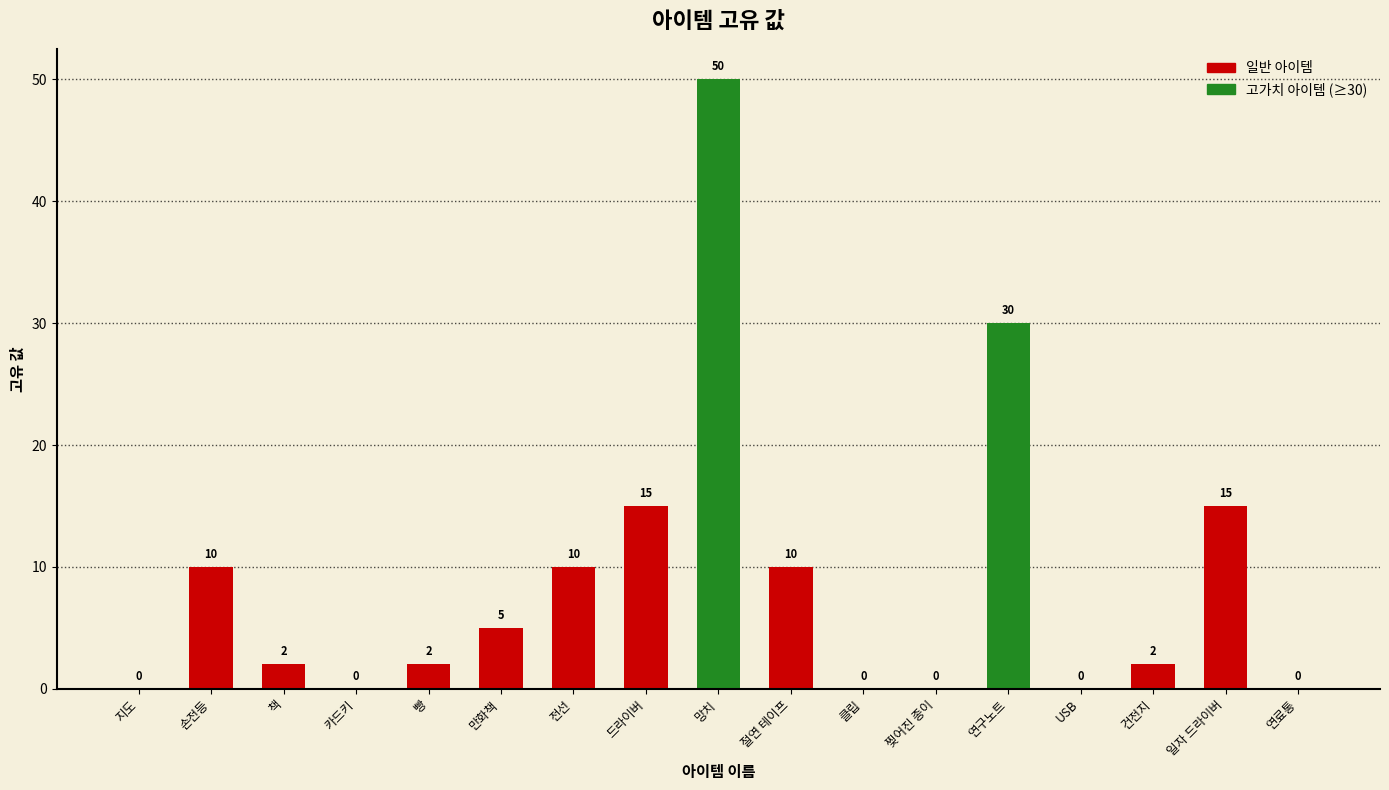

Is it true that the value at 절연 테이프 is 10?

True